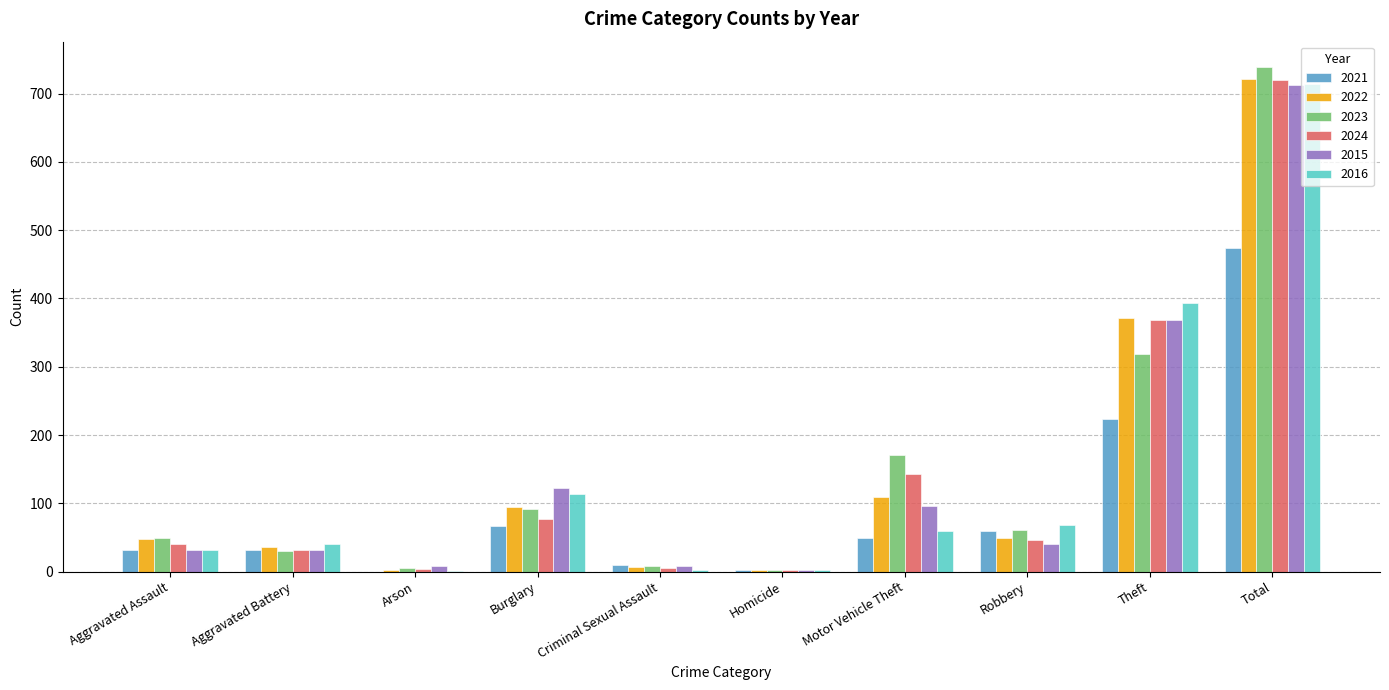

At which category is the sum across all series the highest?

Total